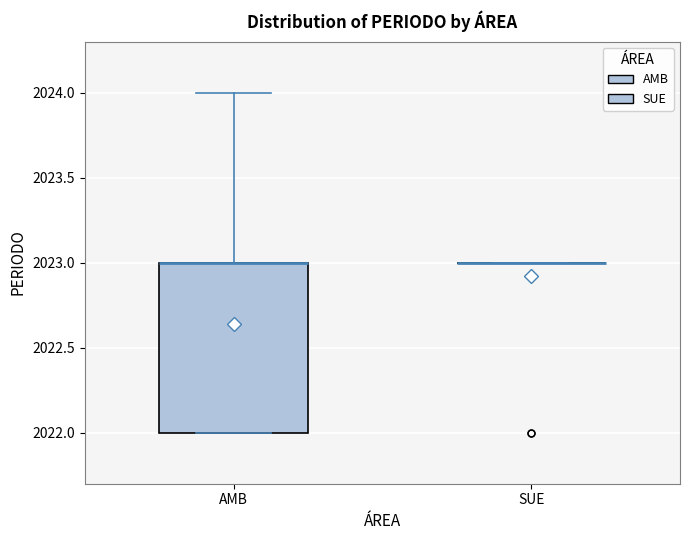

Which box is the tallest, from its lower edge to its upper edge?

AMB